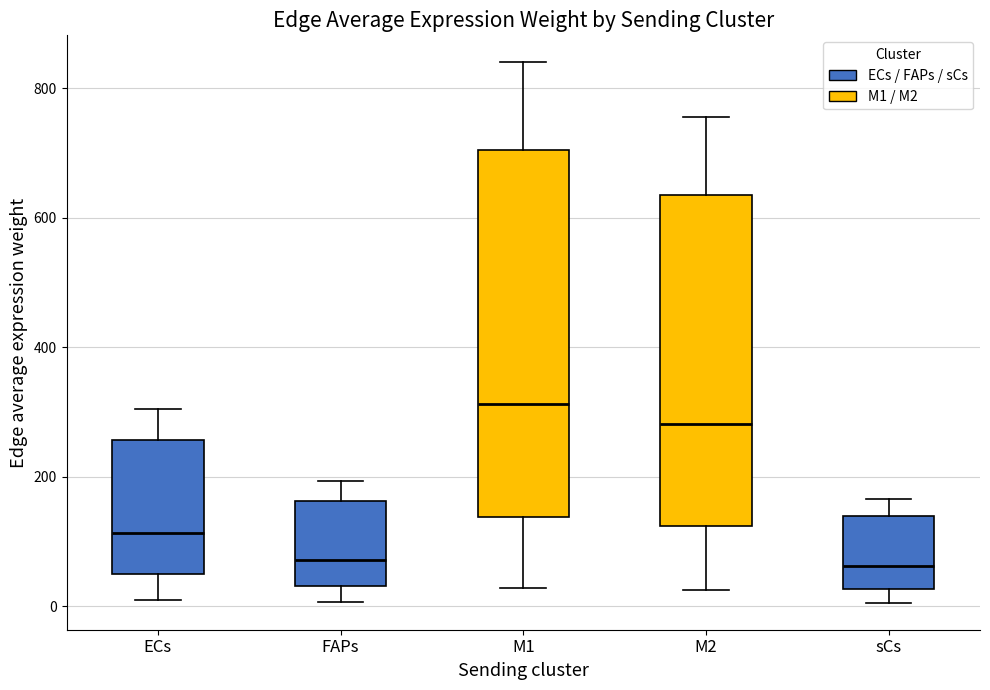

Comparing the boxes themselves (not the whiskers), which one is the tallest?

M1